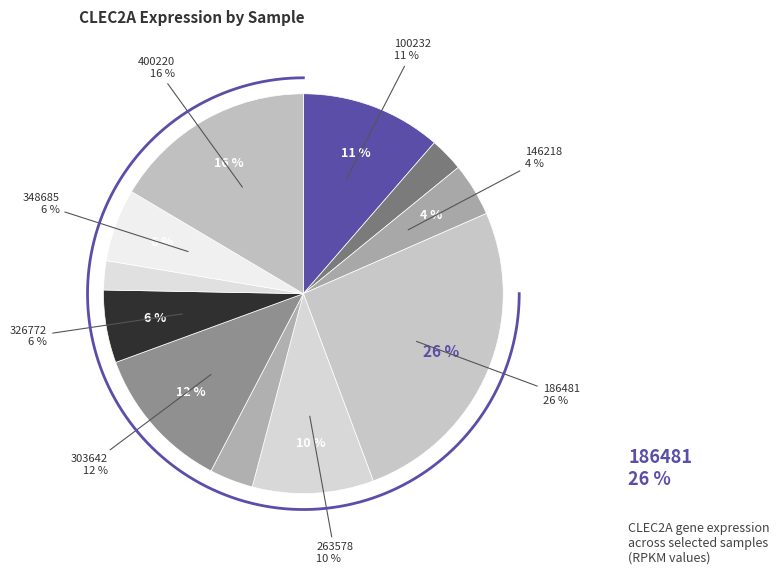

What is the largest slice in the pie chart?

186481